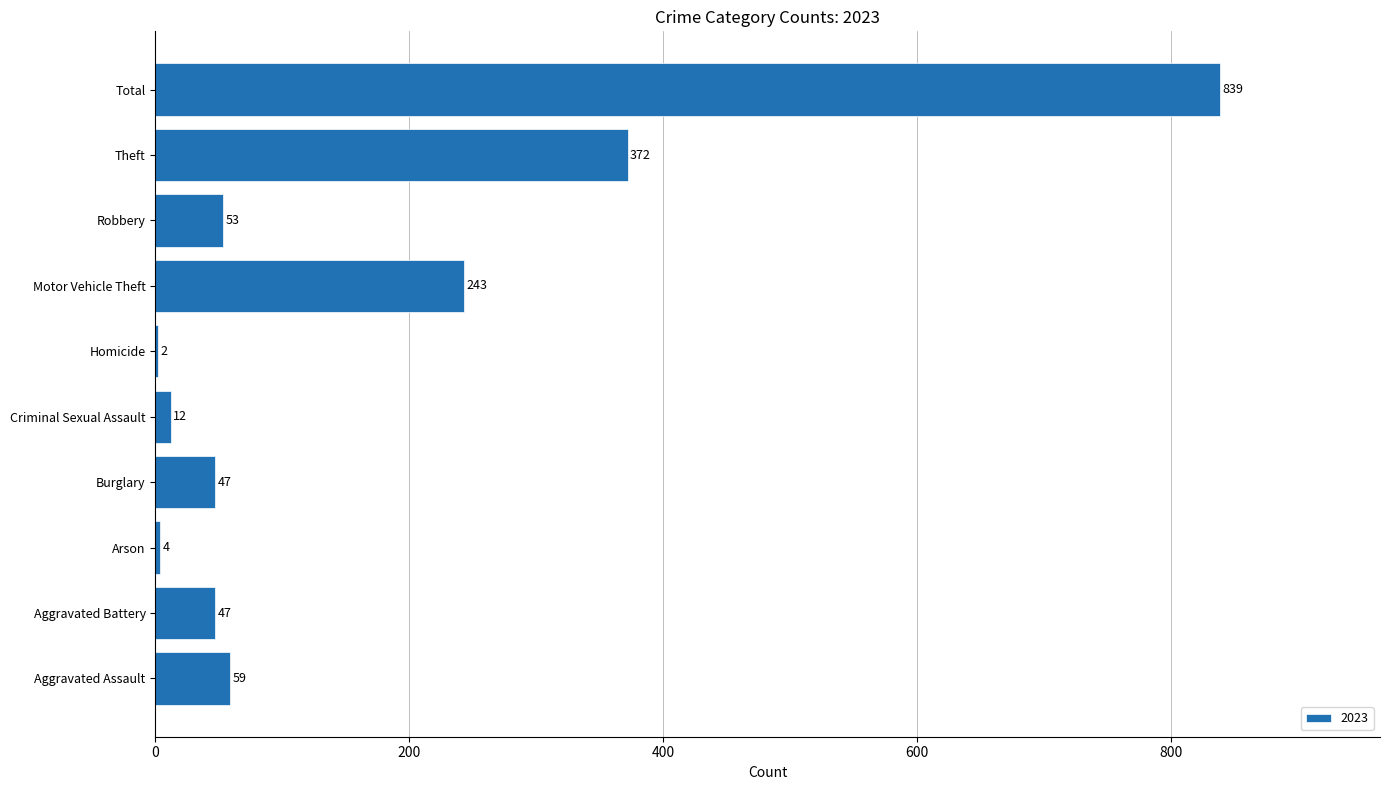

Where is the data nearest to the value 420?

Theft